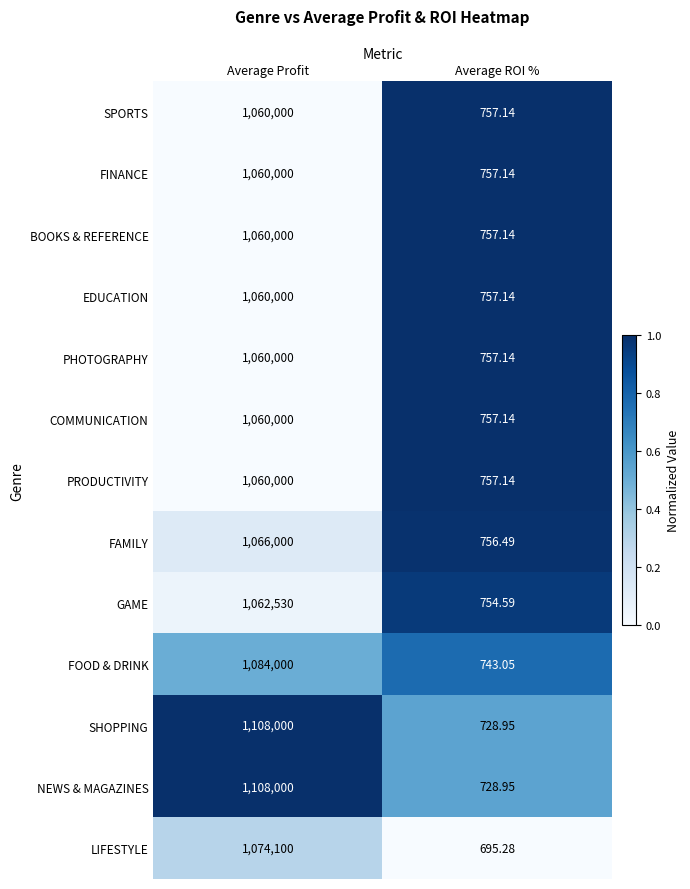

What is the difference between the highest and lowest values at Average Profit?

48000.0